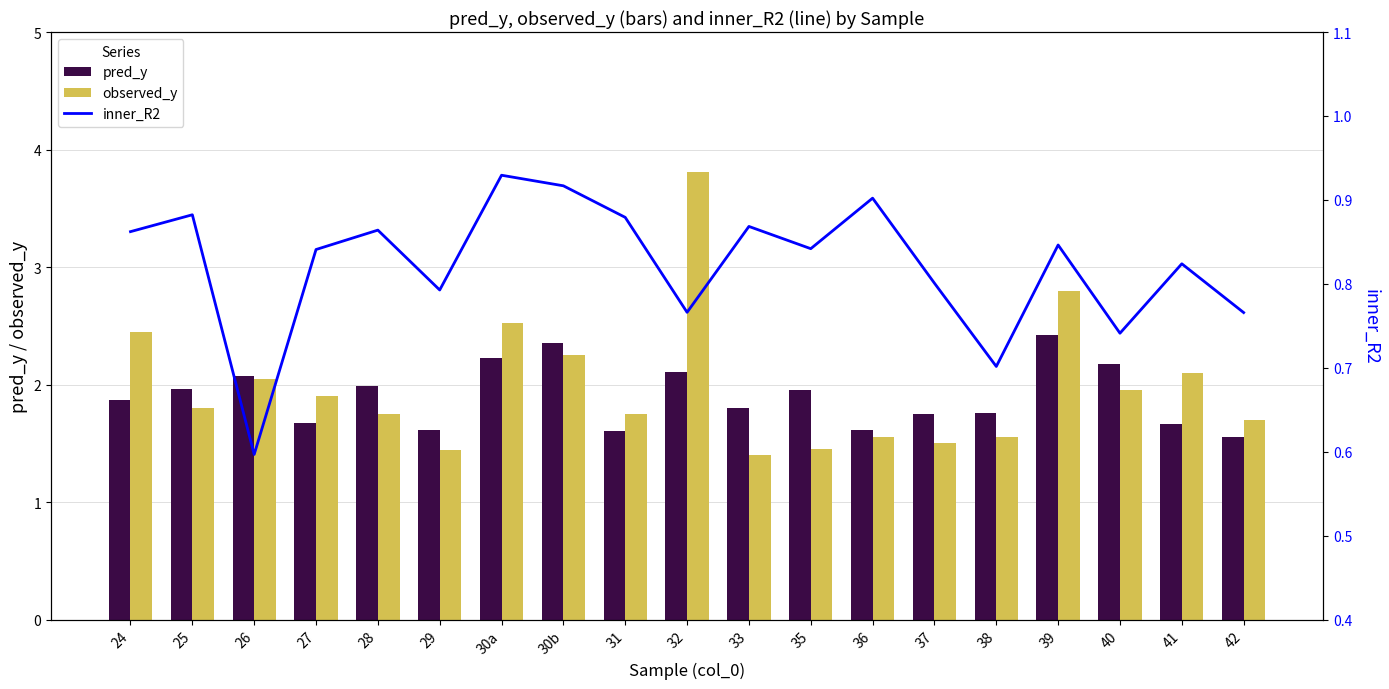

What is the sum of the pred_y values at 39 and 35?

4.4